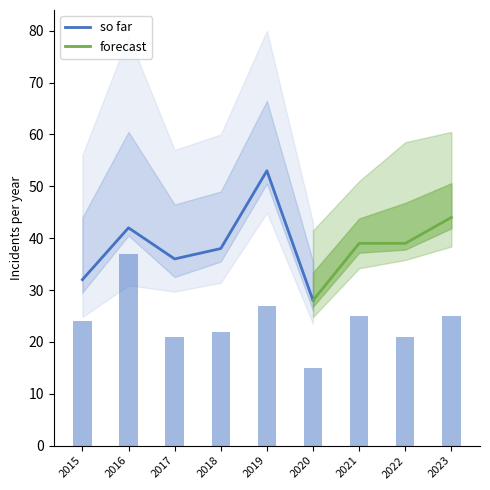

What is the highest value of the so far series?

53